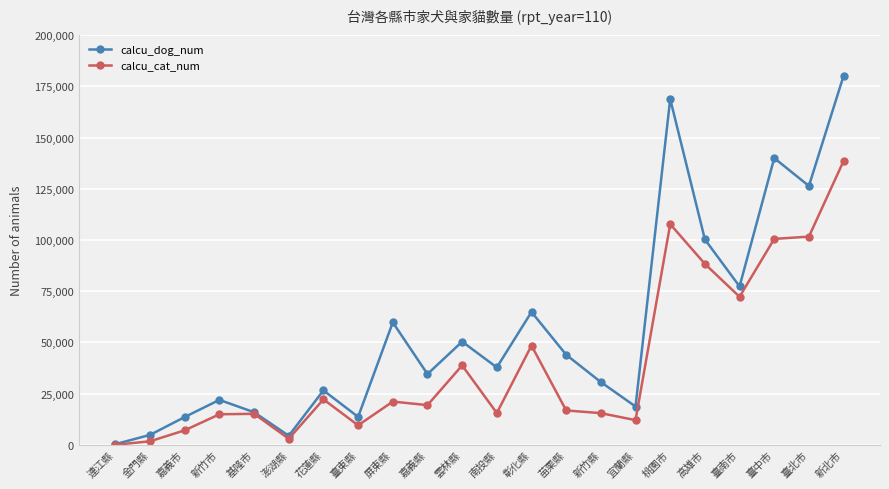

Which series has the largest range (max minus min)?

calcu_dog_num